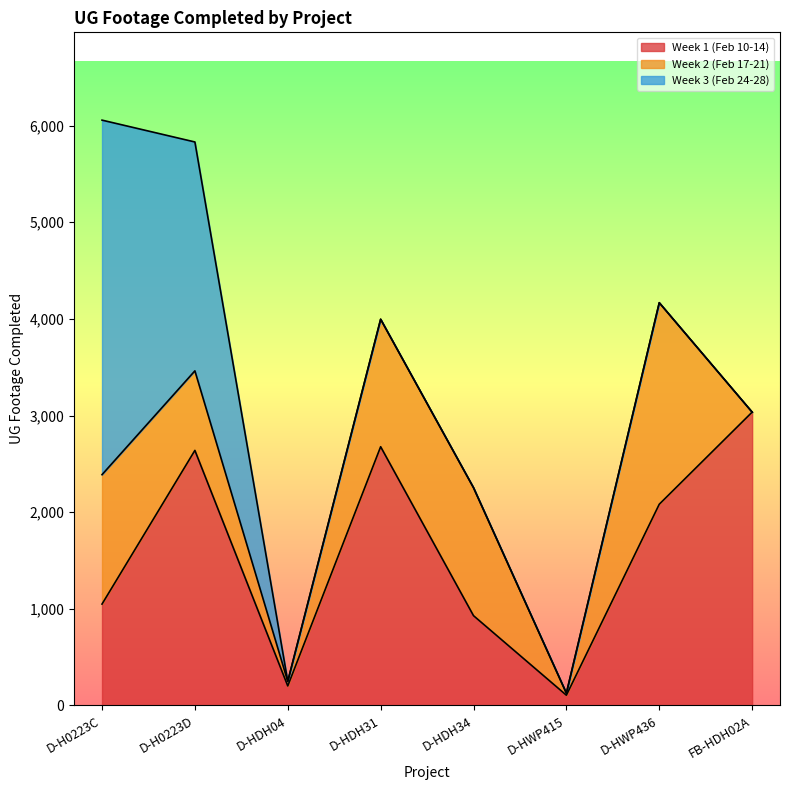

Count the Week 3 (Feb 24-28) values in the range 0 to 2368.

7